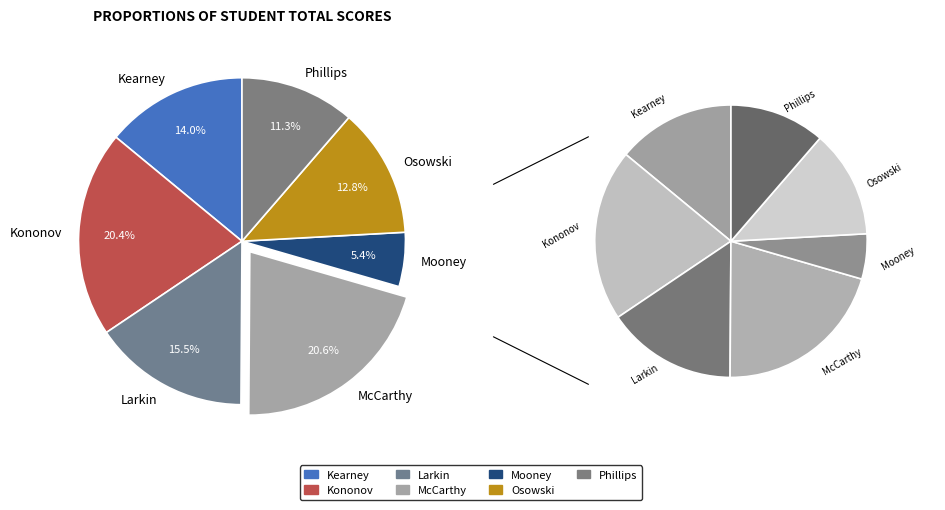

What is the change in value from Kearney to Kononov?

+31